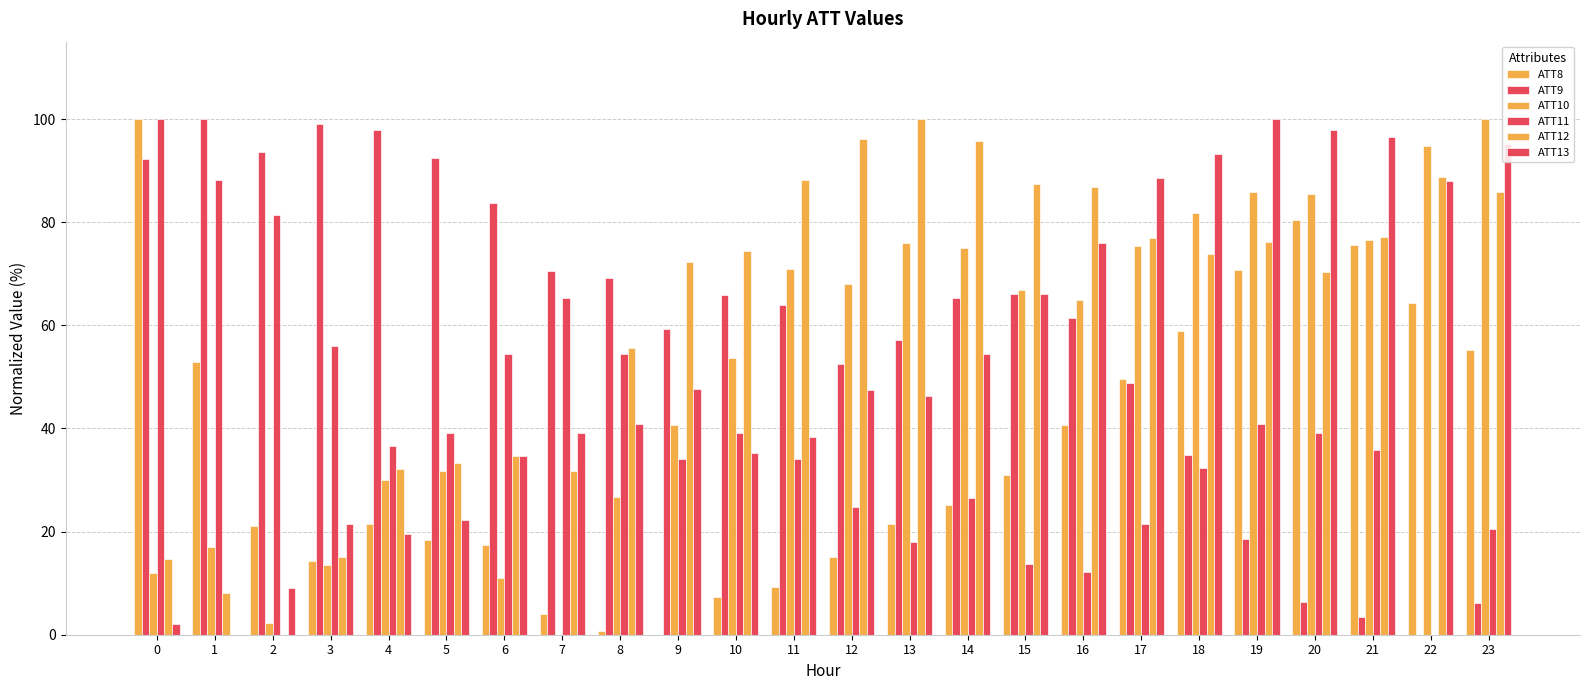

At which label does ATT13 reach its peak?

19